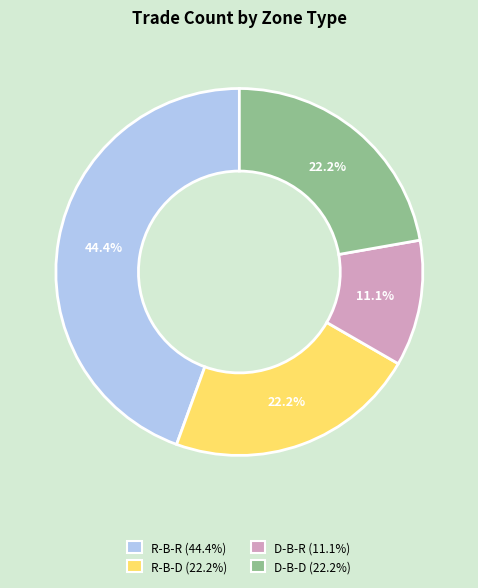

Which category has the biggest portion of the pie?

R-B-R